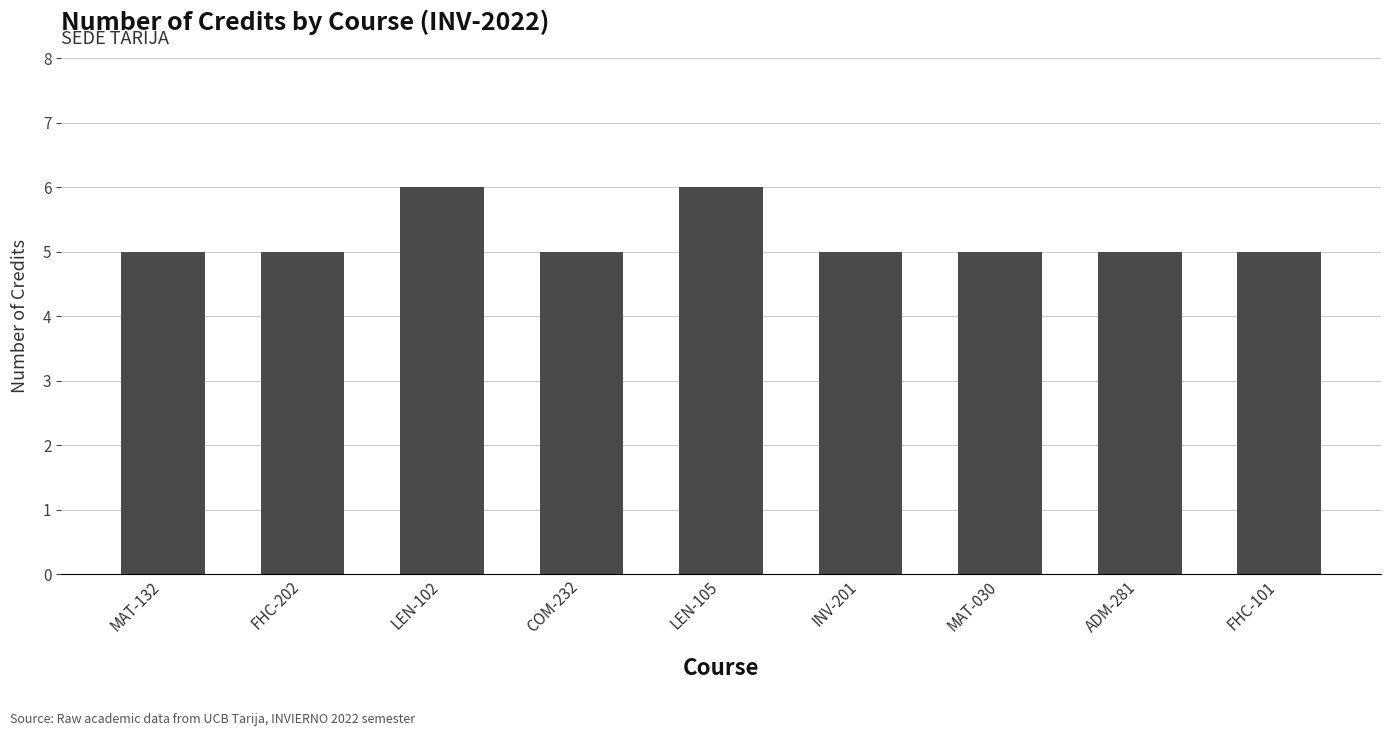

What is the label of the 4th bar from the right?

INV-201